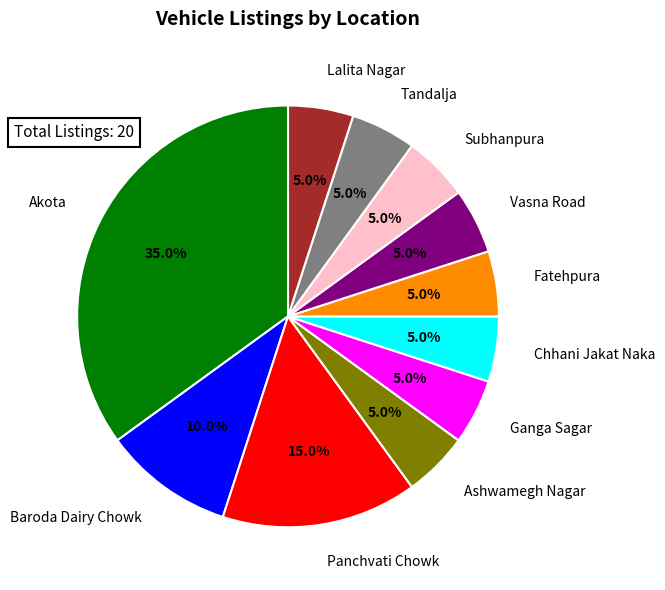

Between Ashwamegh Nagar and Vasna Road, which is larger?

Ashwamegh Nagar